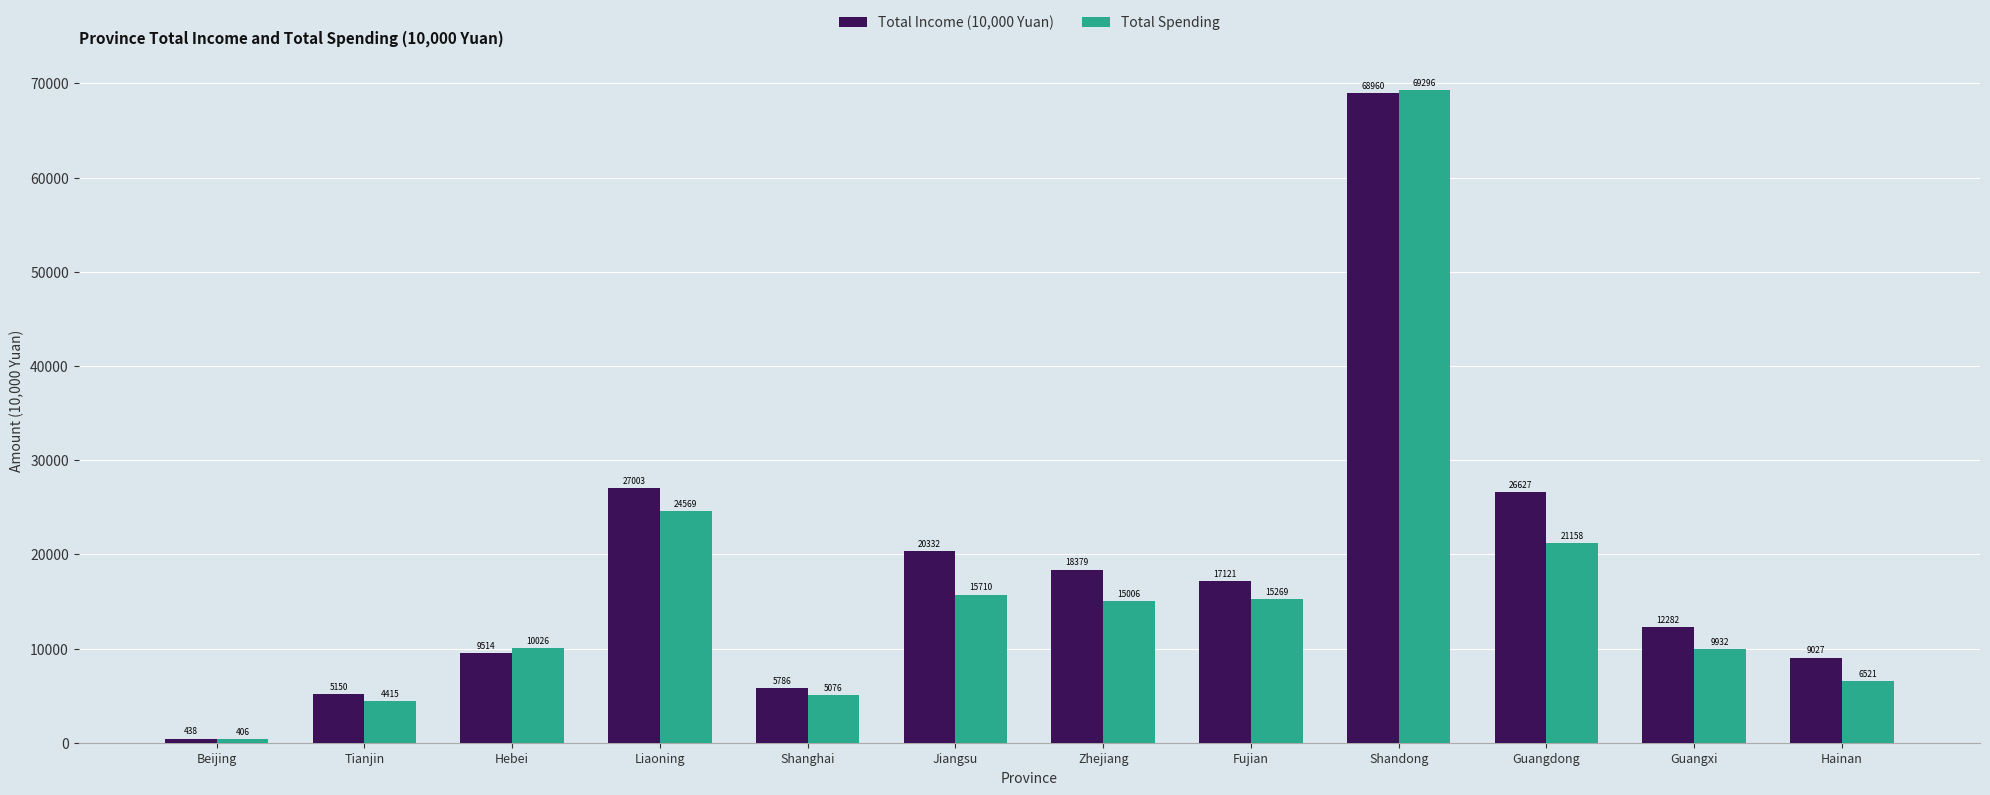

What is the approximate value of Total Spending at Guangdong?

21158.0